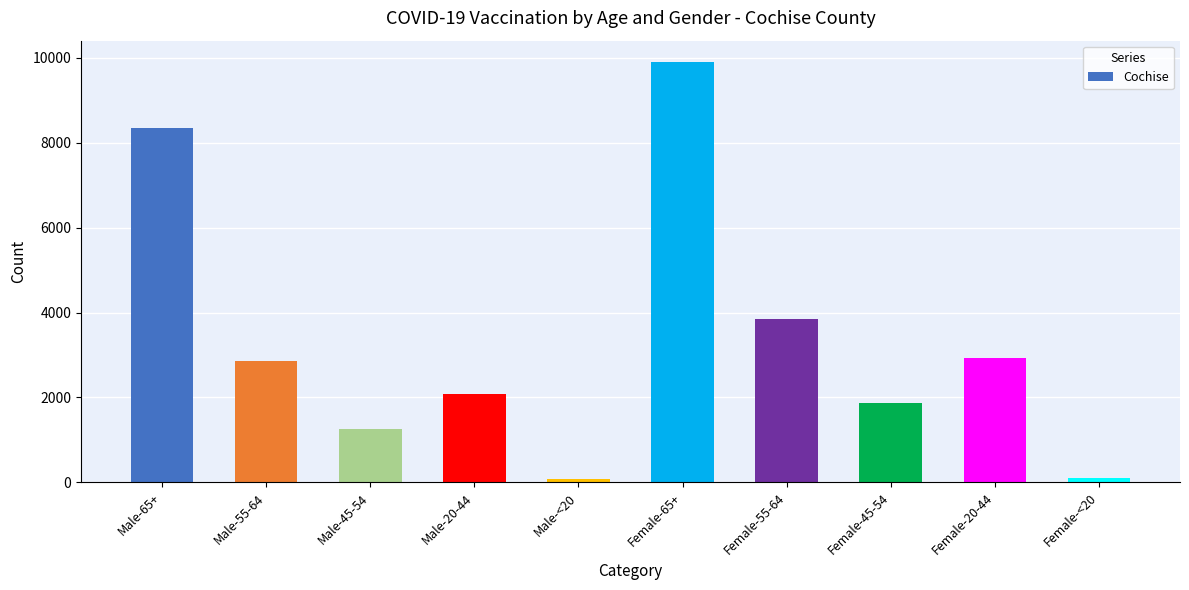

What position from the left is Male-20-44?

4